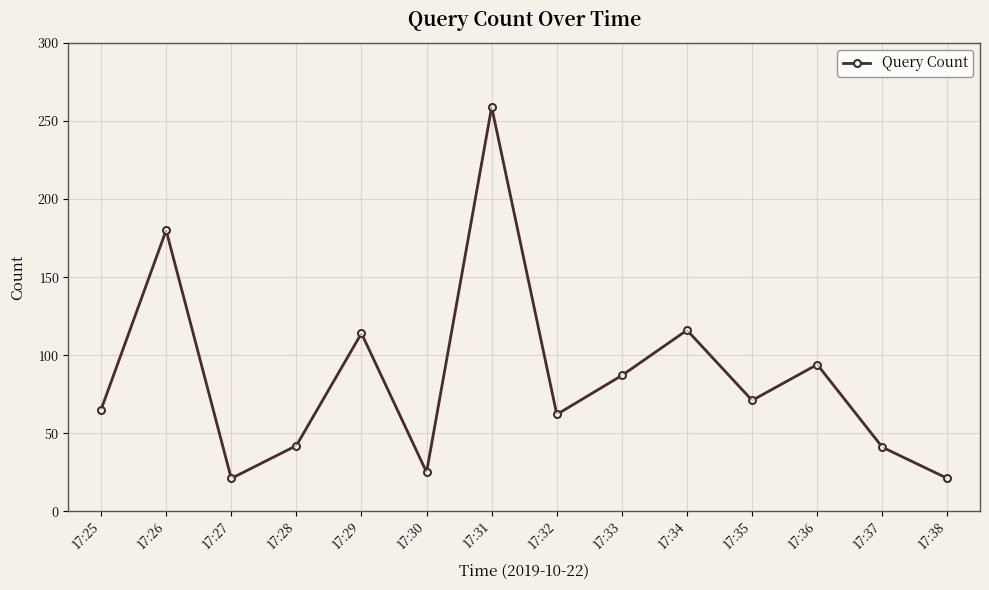

What is the value of the 14th point from the left?

21